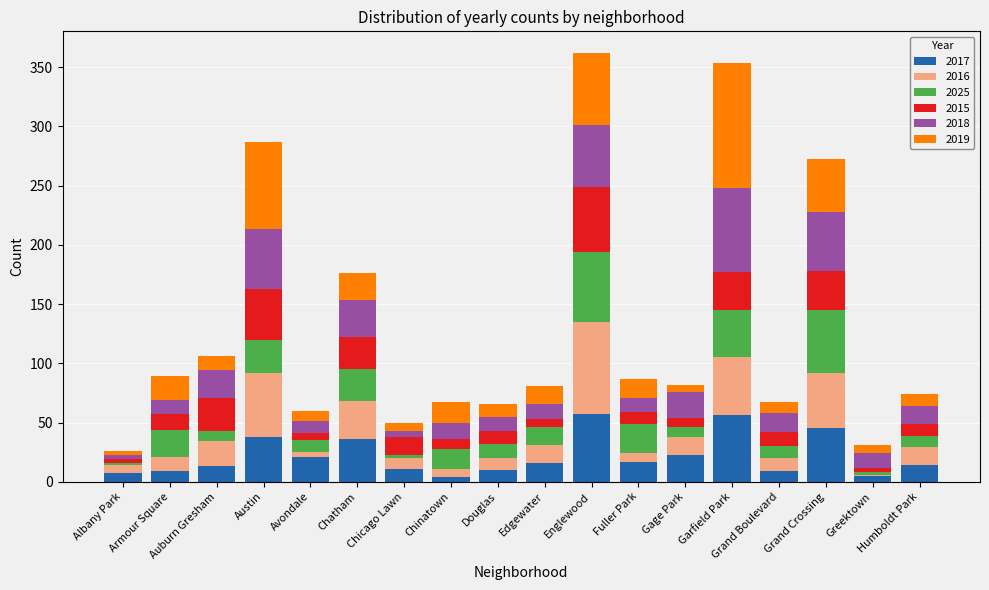

What are all the series names shown in the legend?

2017, 2016, 2025, 2015, 2018, 2019